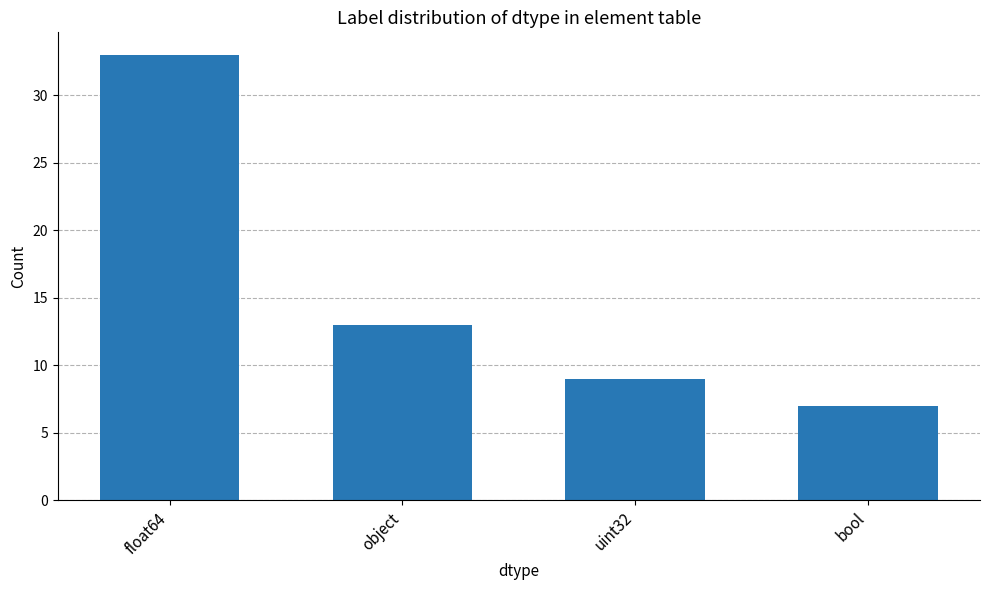

Reading right to left, what are all the values shown in this chart?

bool=7	uint32=9	object=13	float64=33